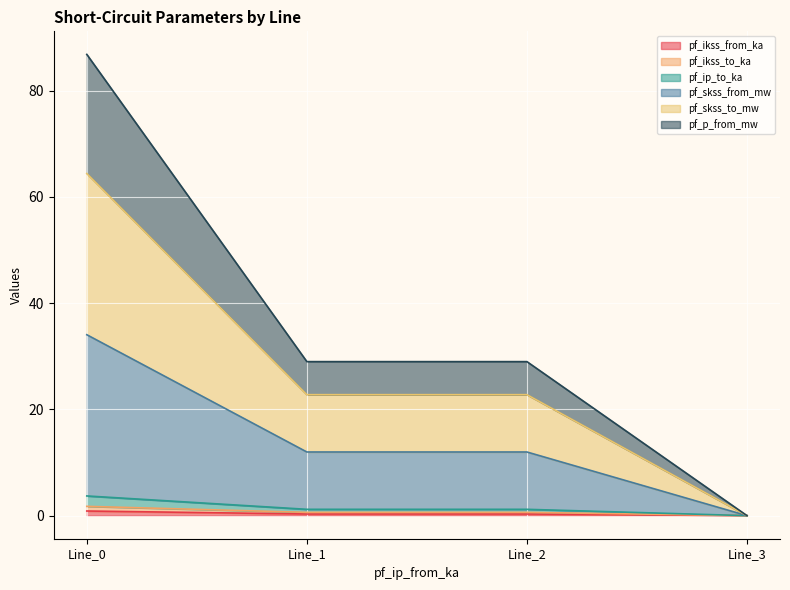

What are all the series names shown in the legend?

pf_ikss_from_ka, pf_ikss_to_ka, pf_ip_to_ka, pf_skss_from_mw, pf_skss_to_mw, pf_p_from_mw